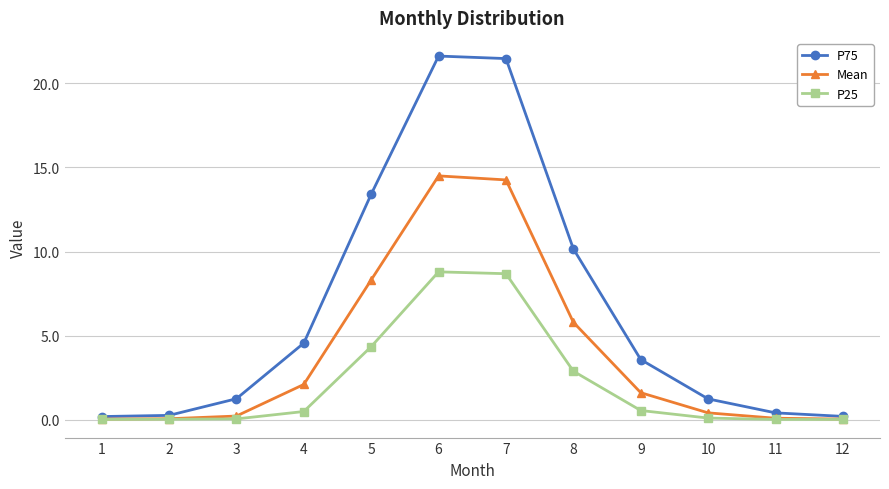

The P25 series shows 0.0 at 12. True or false?

True